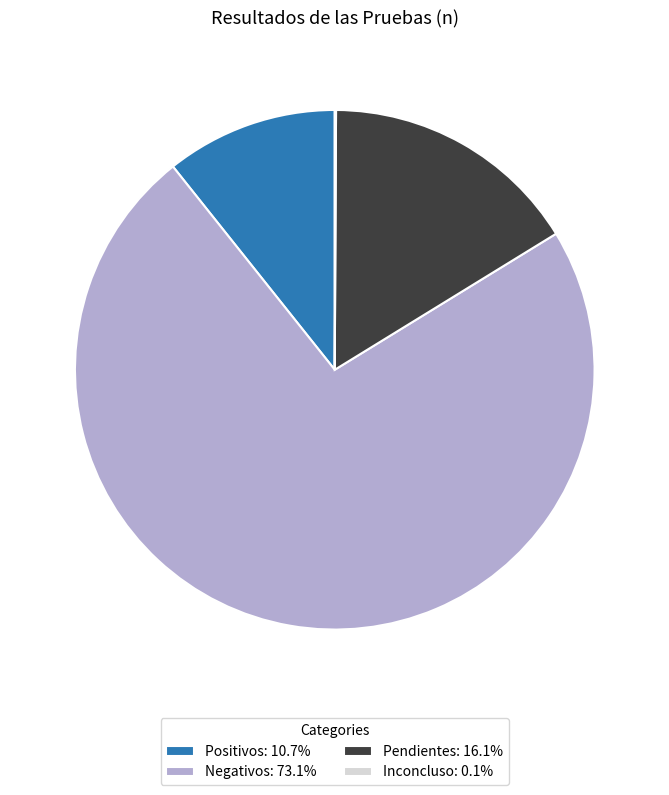

Approximately how many times larger is the value at Positivos: 10.7% compared to Pendientes: 16.1%?

0.7